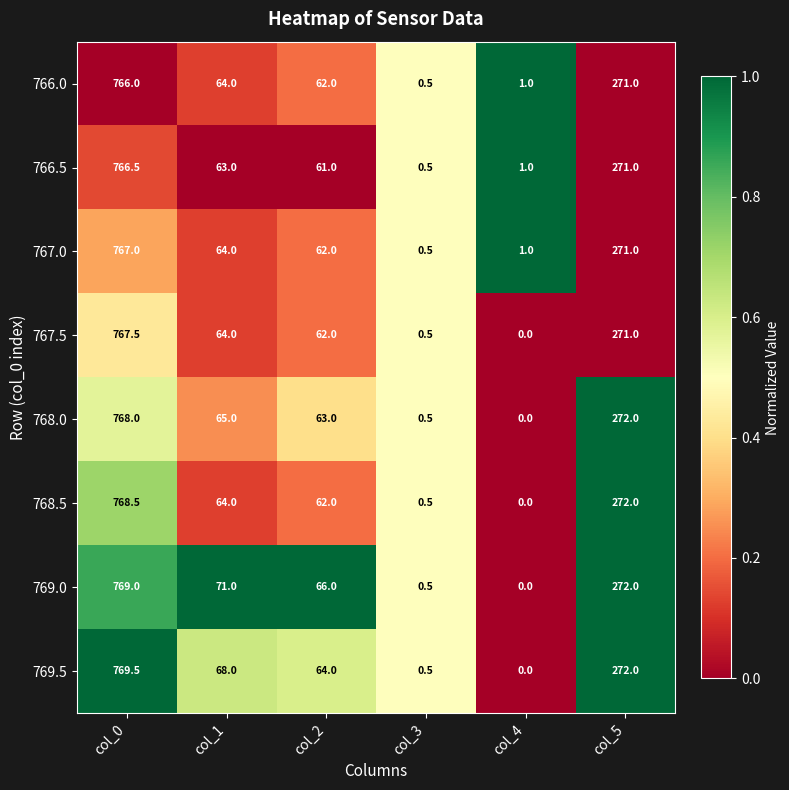

What is the maximum value for 769.5?

769.5